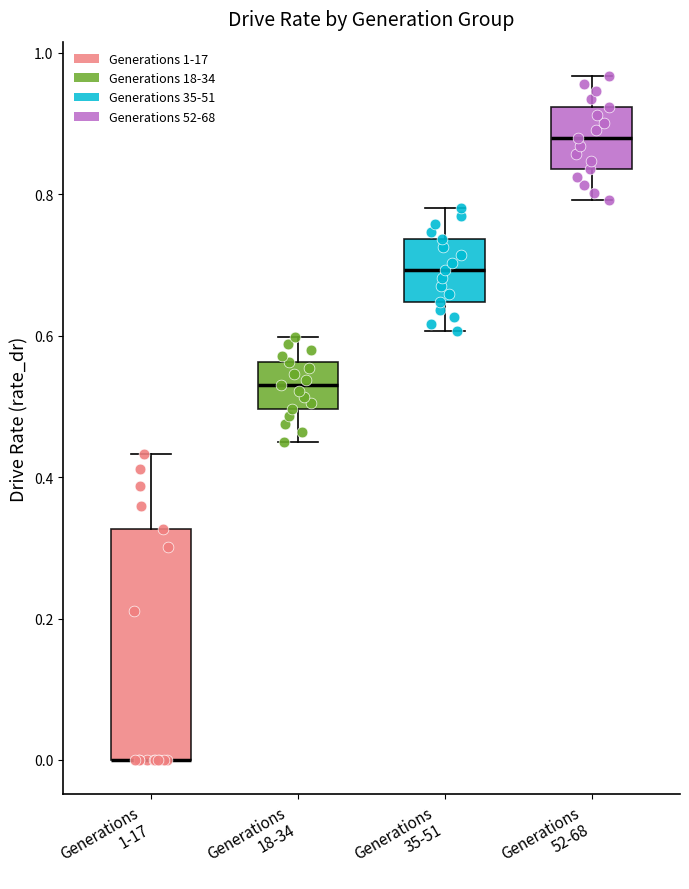

Where is the lower edge of the box for Generations 35-51 on the y-axis? The values are not printed on the chart, so give them approximately, as read against the axis.

0.64